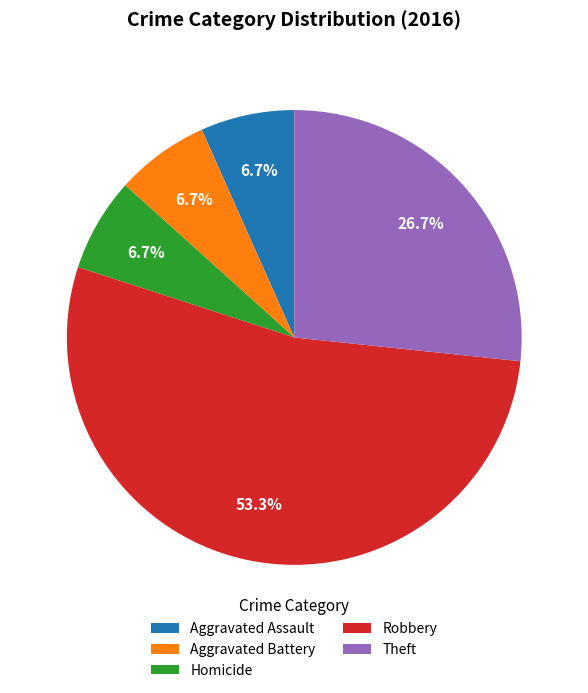

What percentage is NOT represented by Homicide?

93.3%